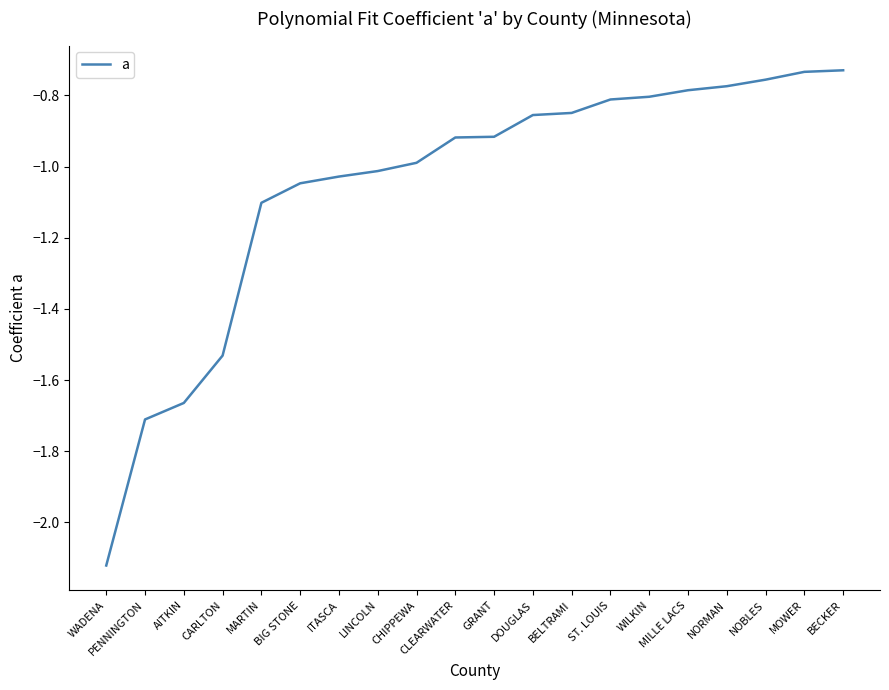

Between ITASCA and NORMAN, which is larger?

NORMAN